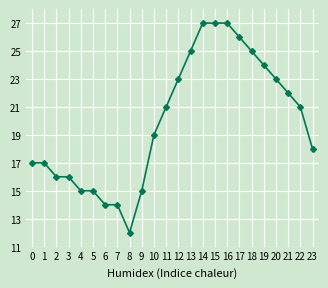

True or false: the data shows 15 at 4.

True